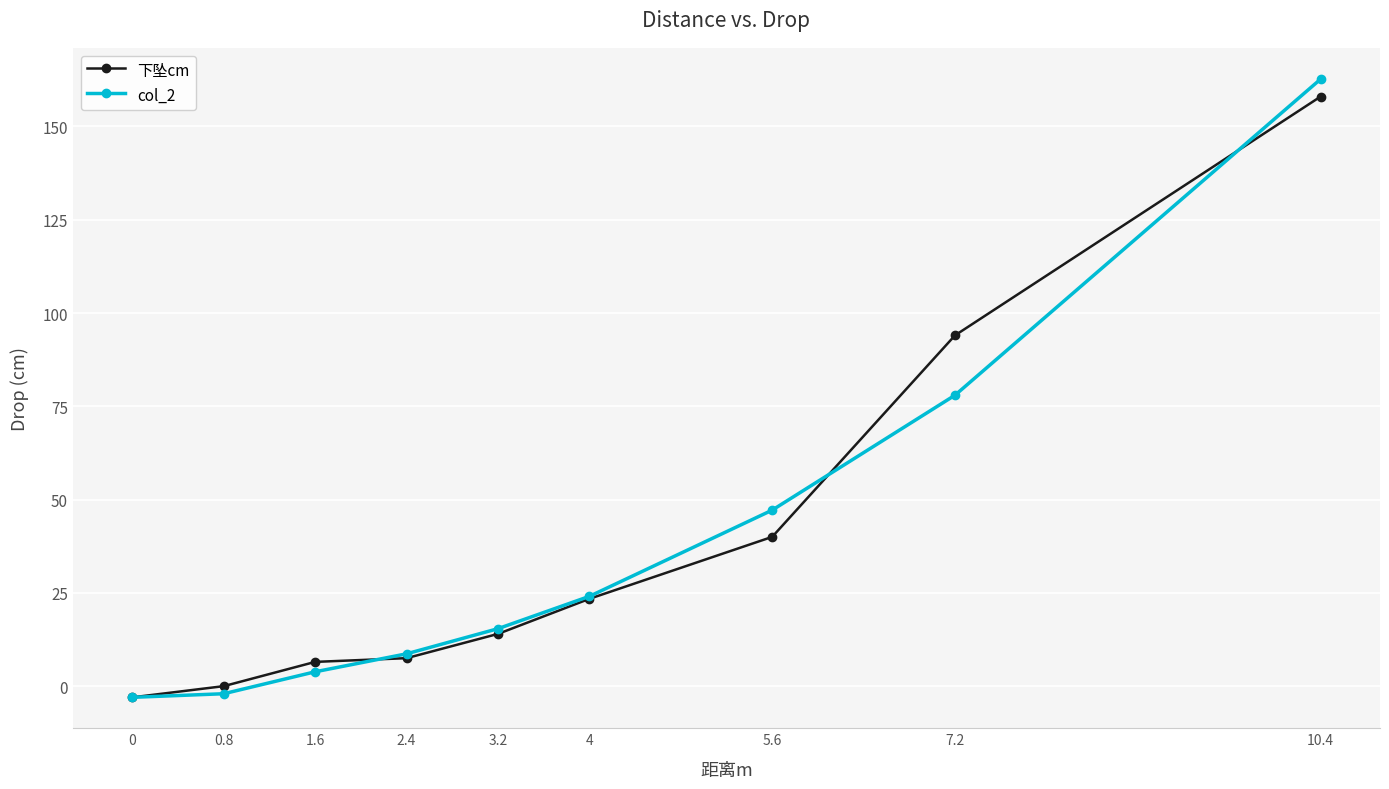

What is the difference between the highest and lowest values at 7.2?

16.0